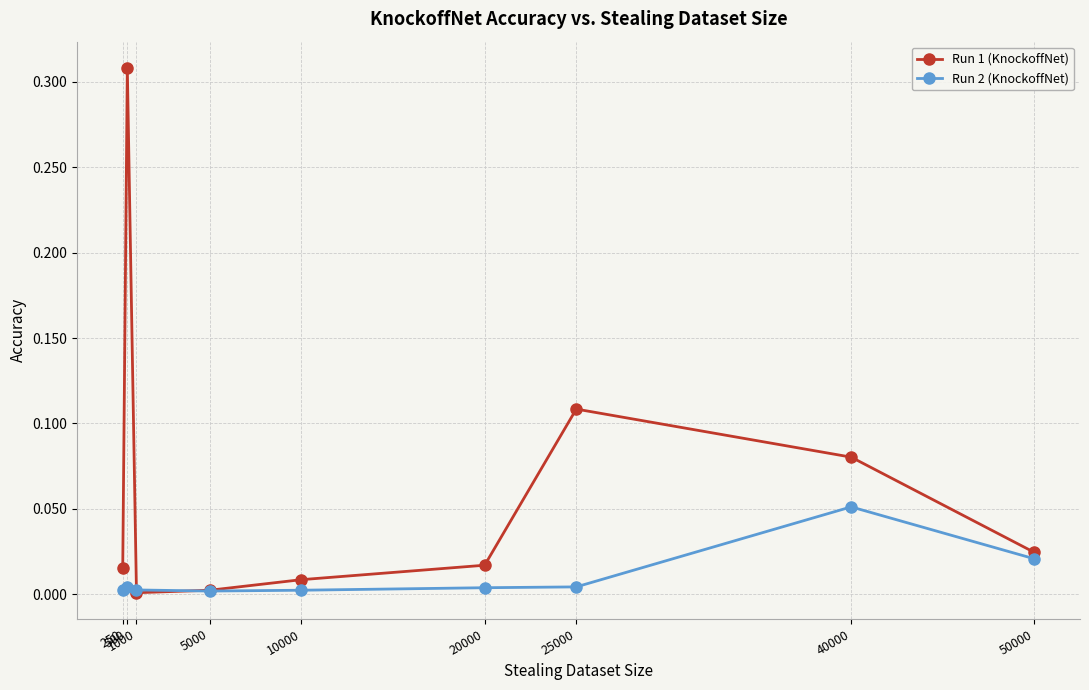

Which series has the largest total across all categories?

Run 1 (KnockoffNet)